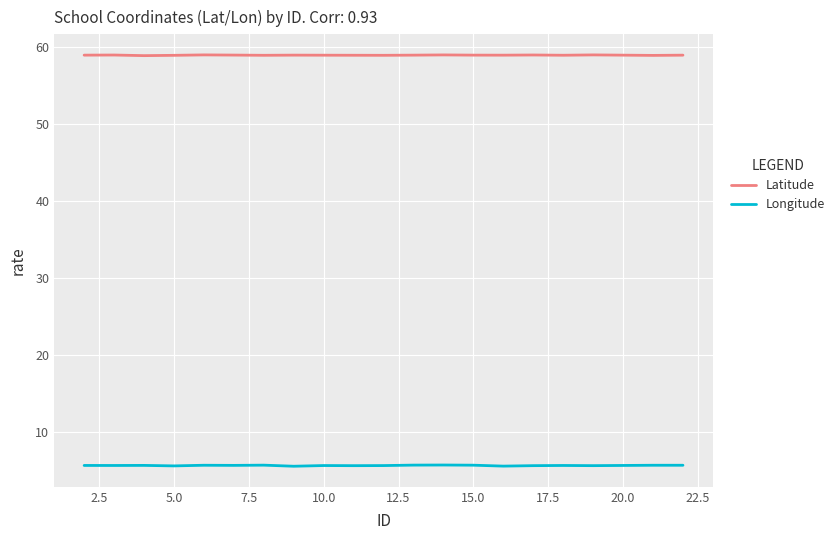

Which series has the widest spread of values?

Longitude